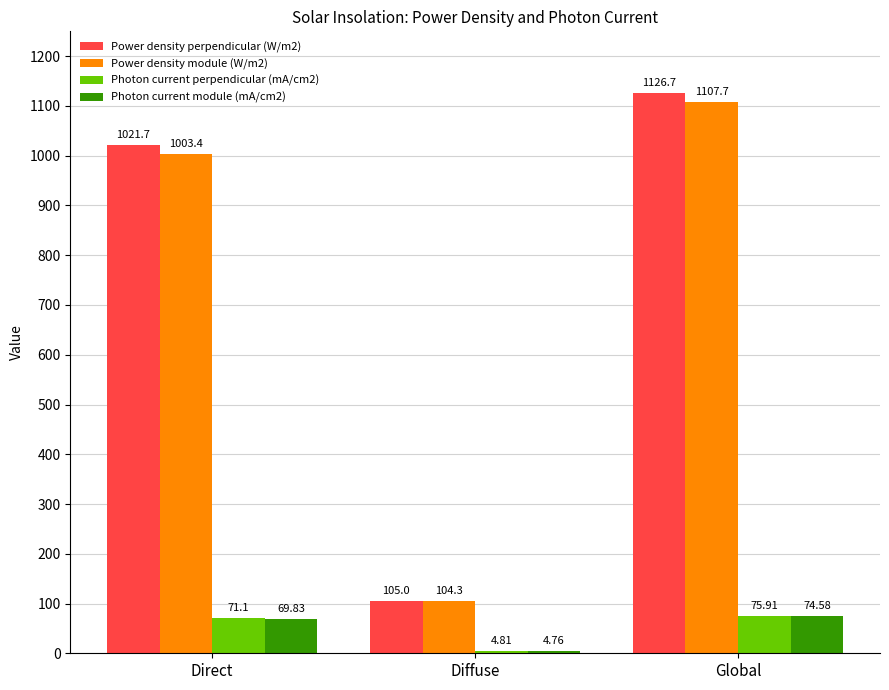

Rank the series at Global from lowest to highest value.

Photon current module (mA/cm2), Photon current perpendicular (mA/cm2), Power density module (W/m2), Power density perpendicular (W/m2)